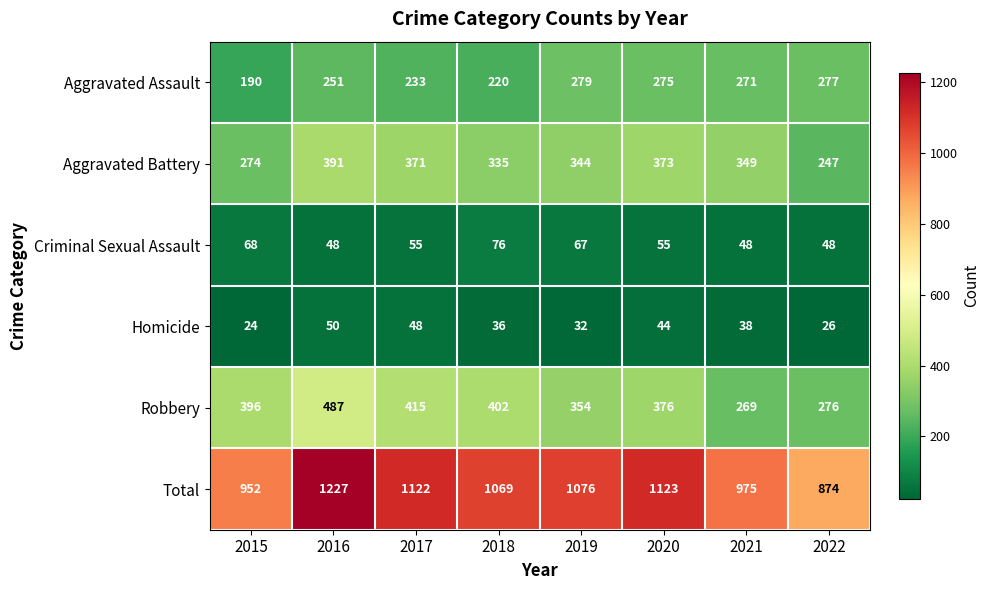

At which category does the chart reach its minimum across all series?

2015